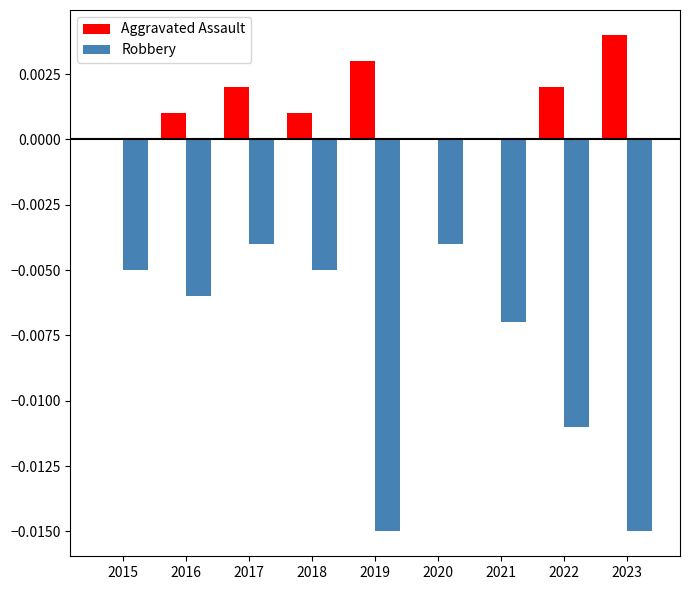

The value of Aggravated Assault at 2021 is 0.0. True or false?

True